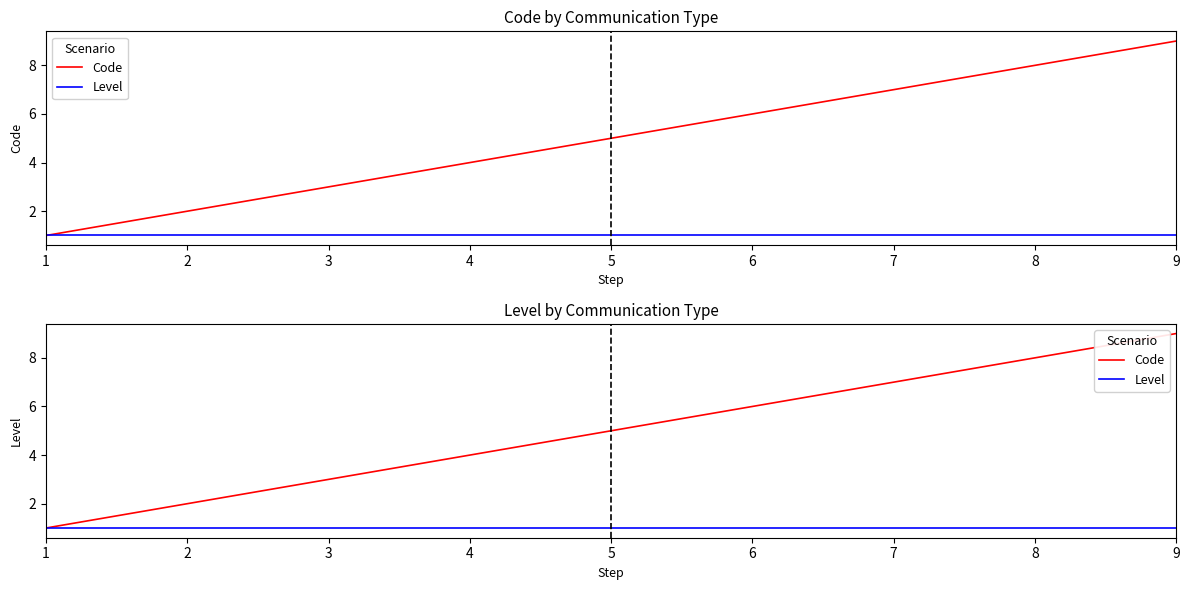

At 1, list the series in order from largest to smallest.

Code, Level